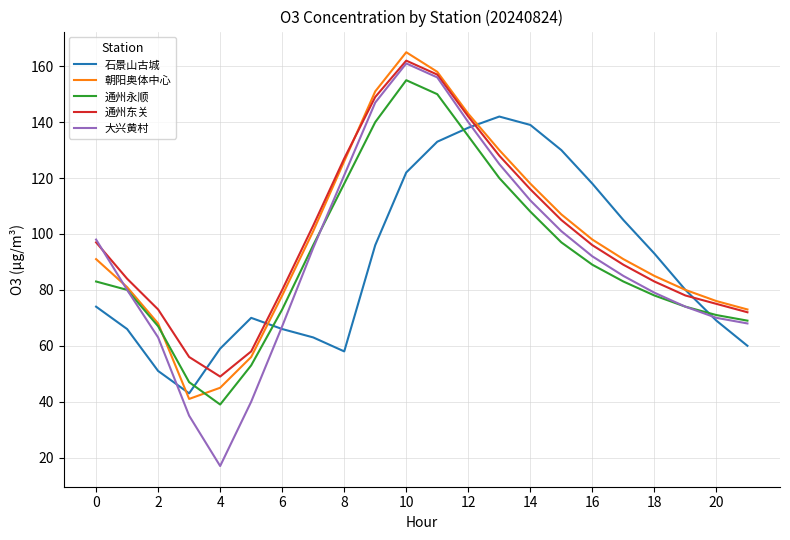

Which series has the widest spread of values?

大兴黄村